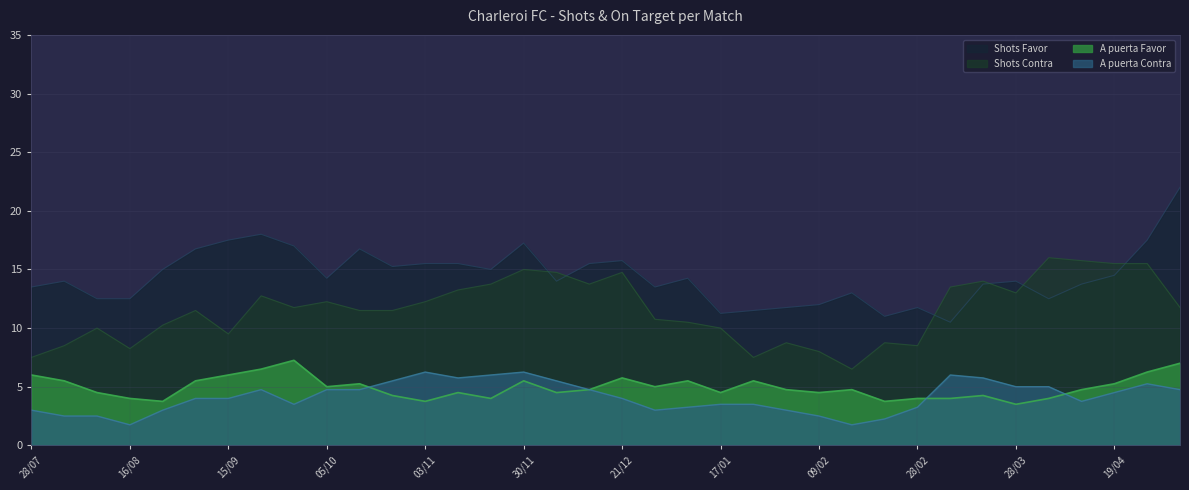

What are all the series names shown in the legend?

Shots Favor, Shots Contra, A puerta Favor, A puerta Contra